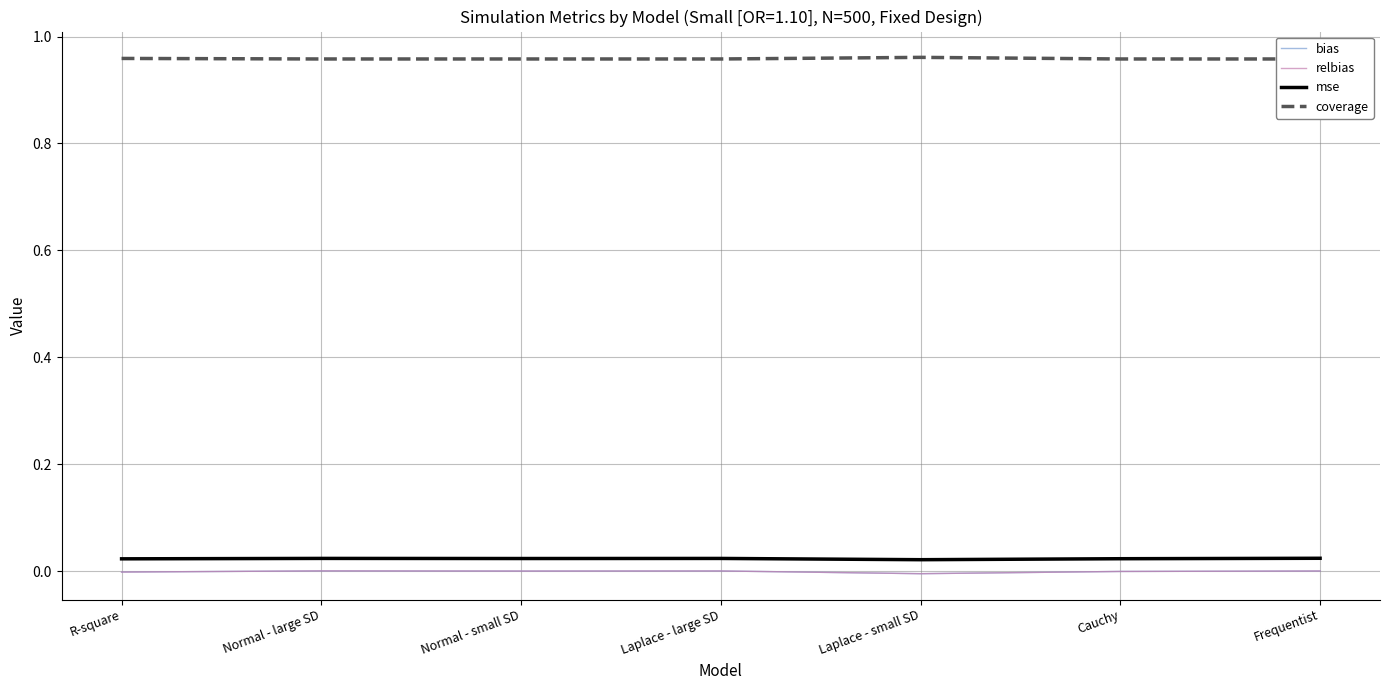

Does the chart display data point markers on the line(s)?

No